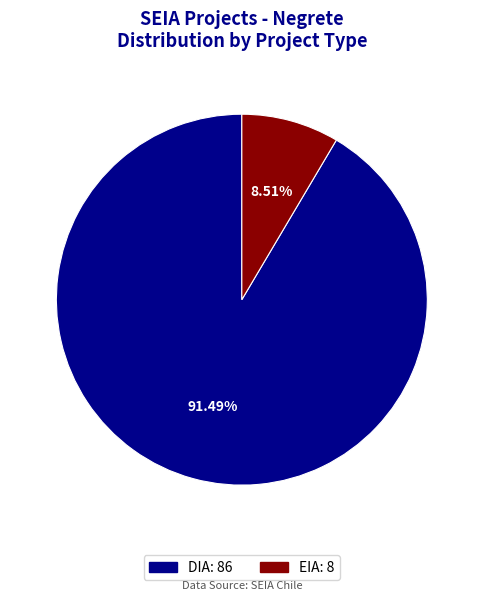

How many segments does this pie chart have?

2